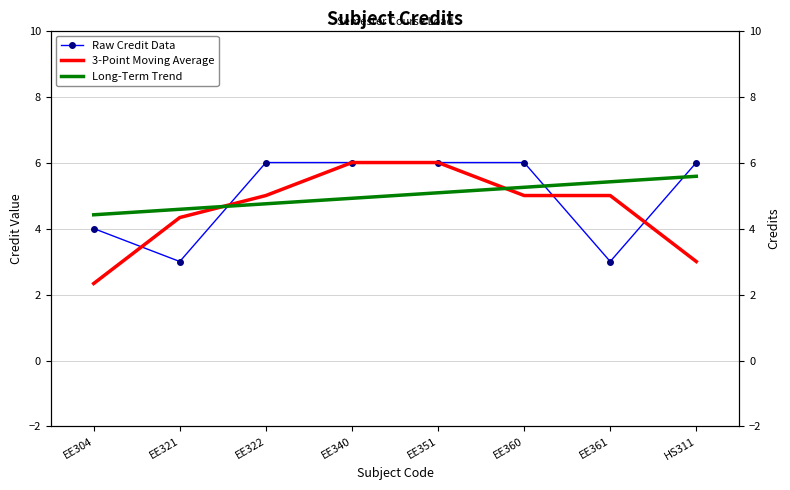

How many values in the Long-Term Trend series exceed 5?

4